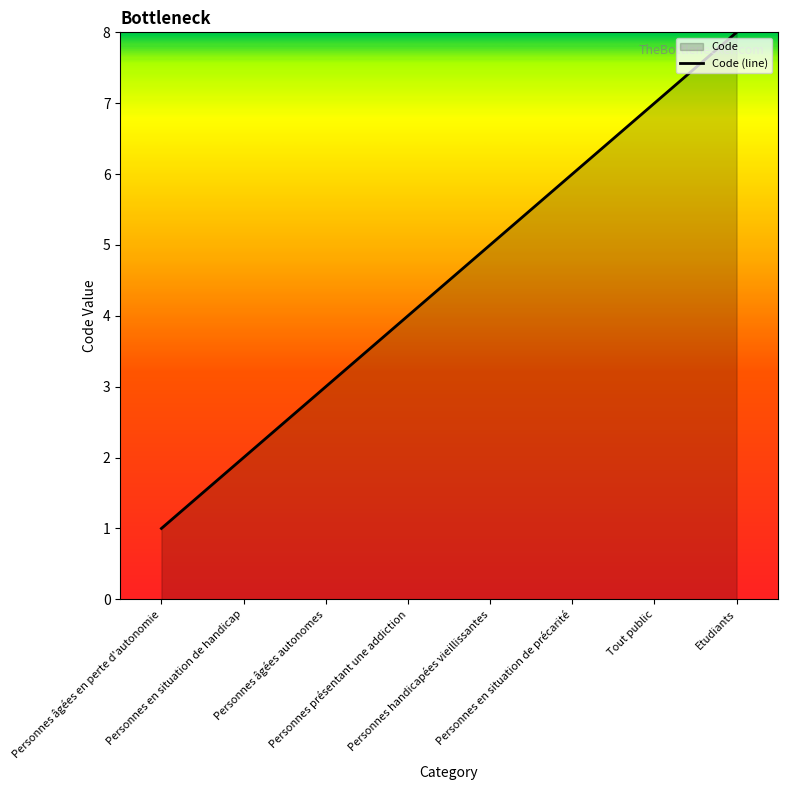

List the labels in order of value, smallest first.

Personnes âgées en perte d'autonomie, Personnes en situation de handicap, Personnes âgées autonomes, Personnes présentant une addiction, Personnes handicapées vieillissantes, Personnes en situation de précarité, Tout public, Etudiants